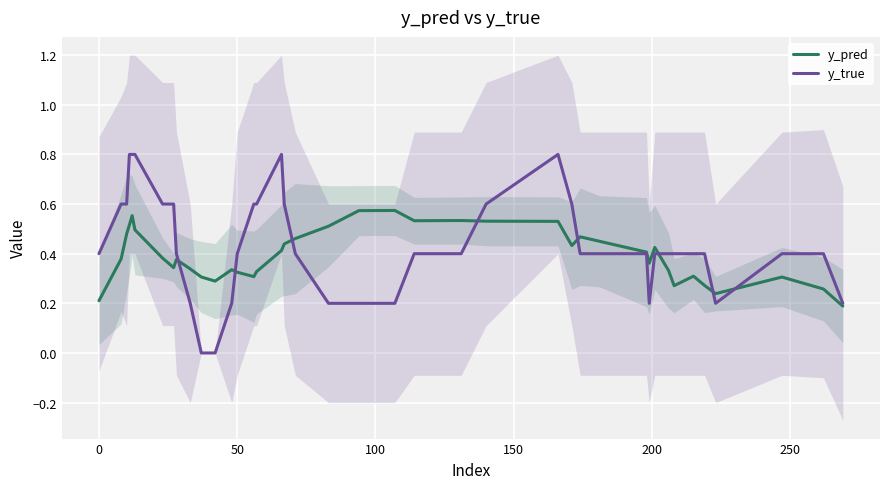

What is the highest value of the y_true series?

0.8